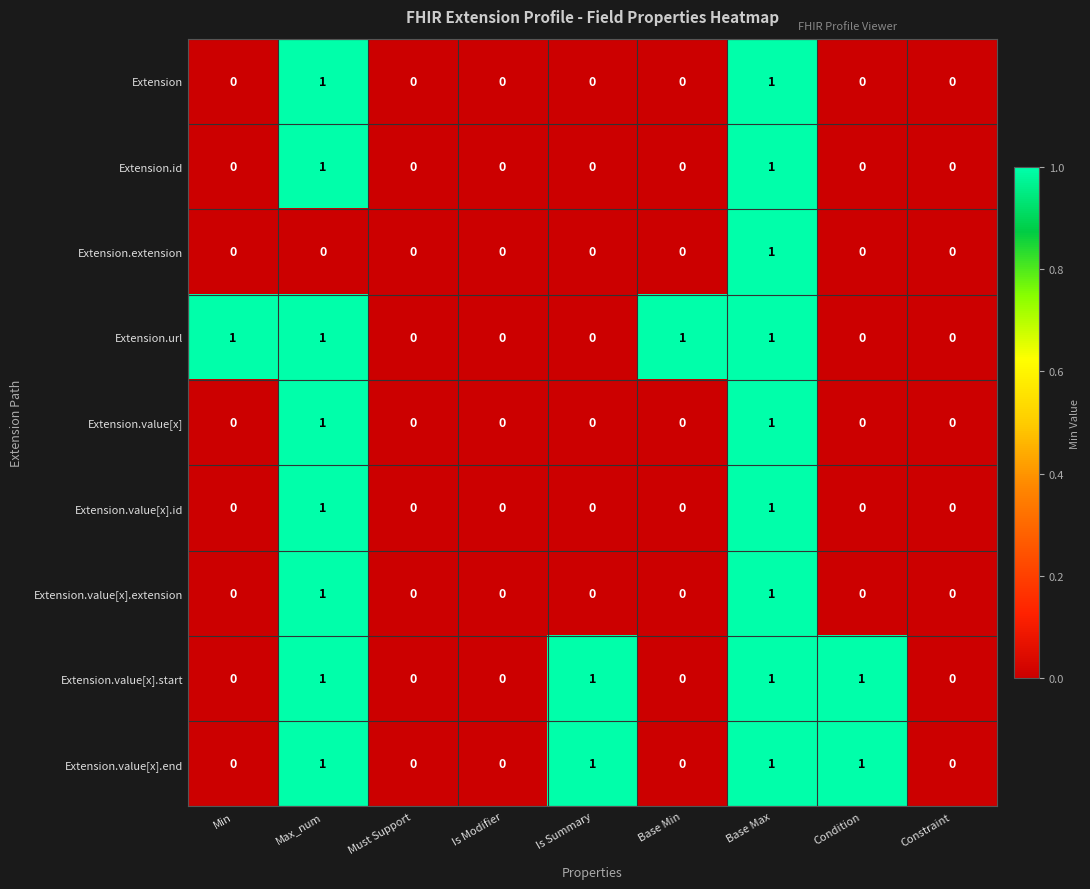

The value of Extension.value[x] at Must Support is 0. True or false?

True